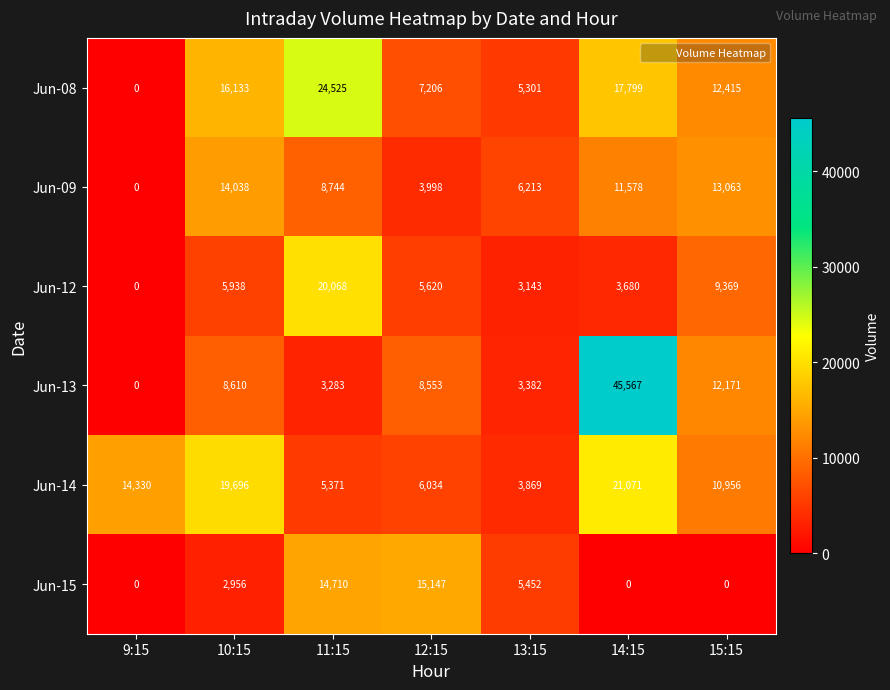

How many series are shown in this chart?

6